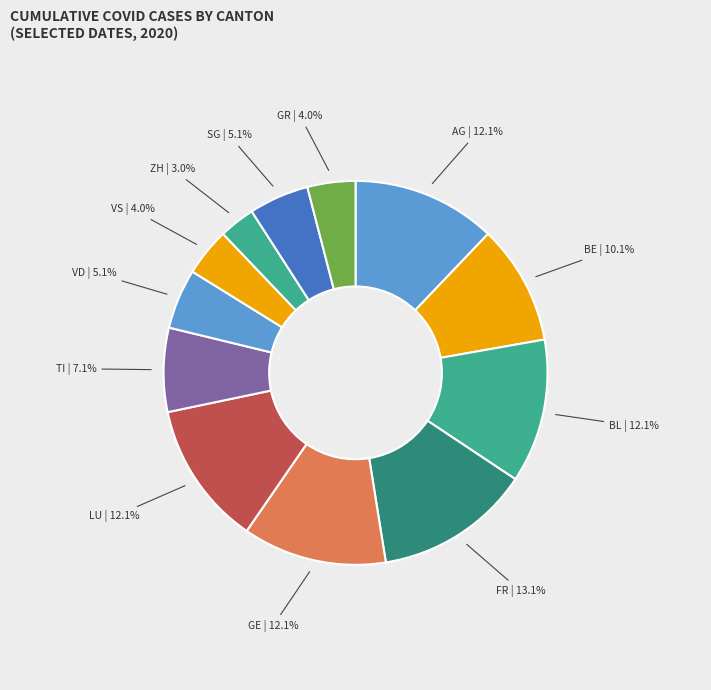

How many slices are in this pie chart?

12